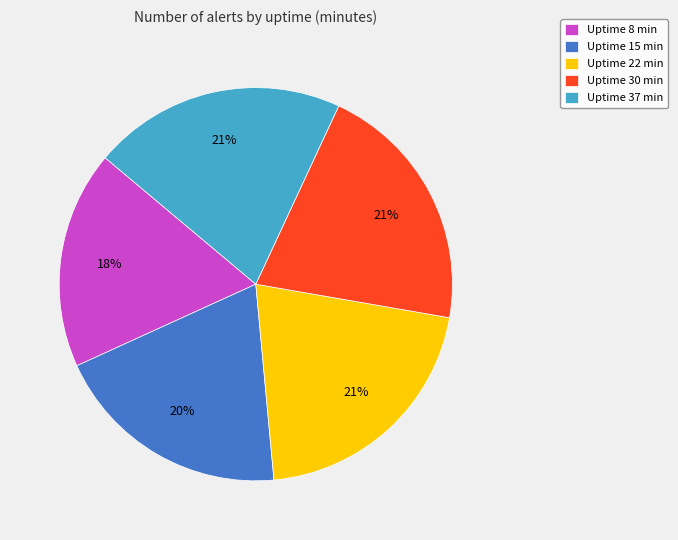

Is it true that Uptime 30 min is 12% of the pie?

False